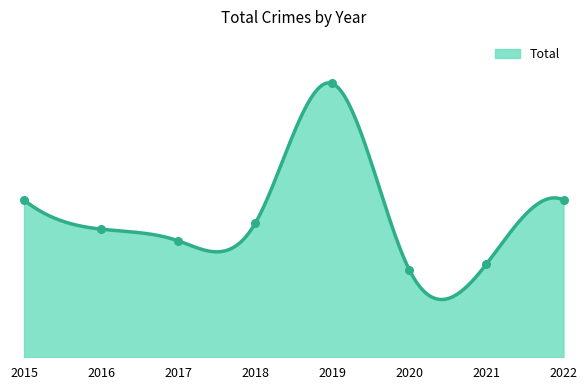

Approximately how many times larger is the value at 2020 compared to 2017?

0.8